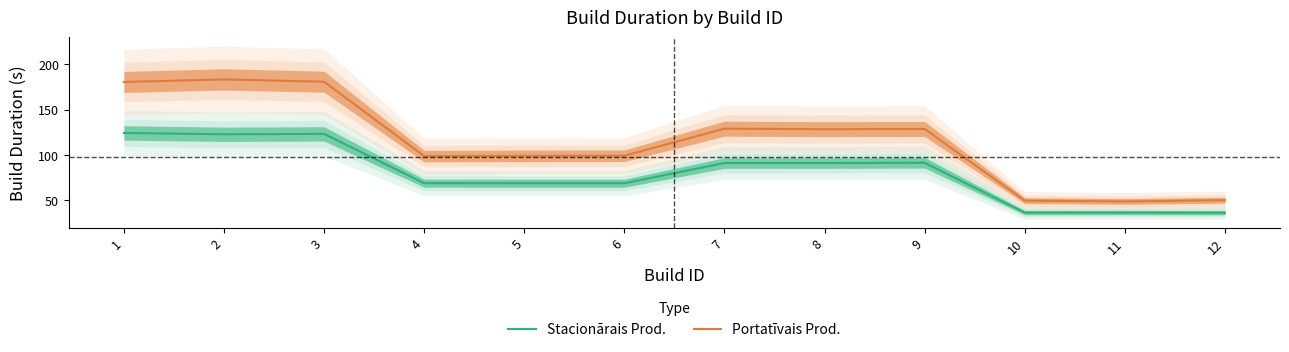

Between 4 and 11, which series saw the biggest shift?

Portatīvais Prod.